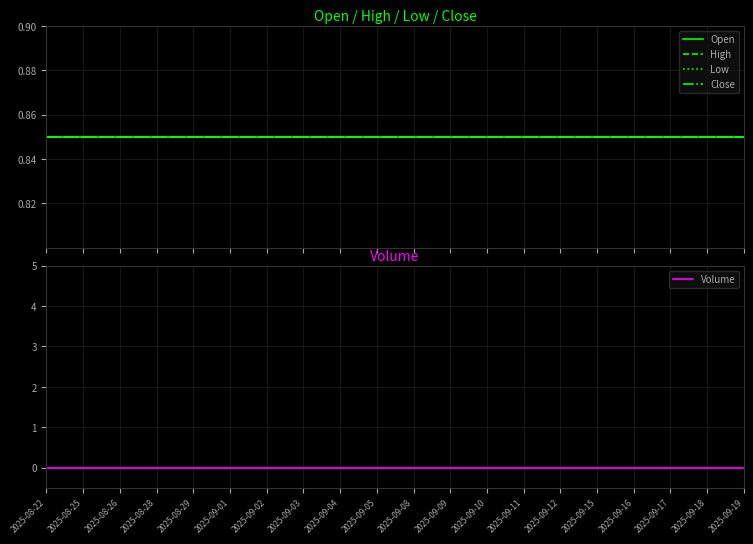

At which label is Close closest to 0?

2025-08-22